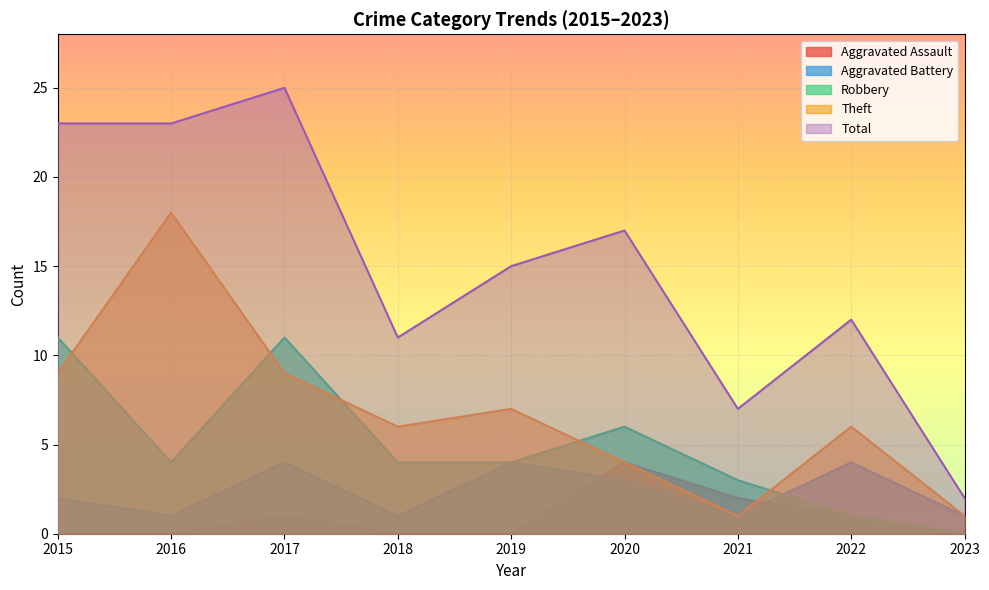

How many values in the Theft series exceed 6?

4